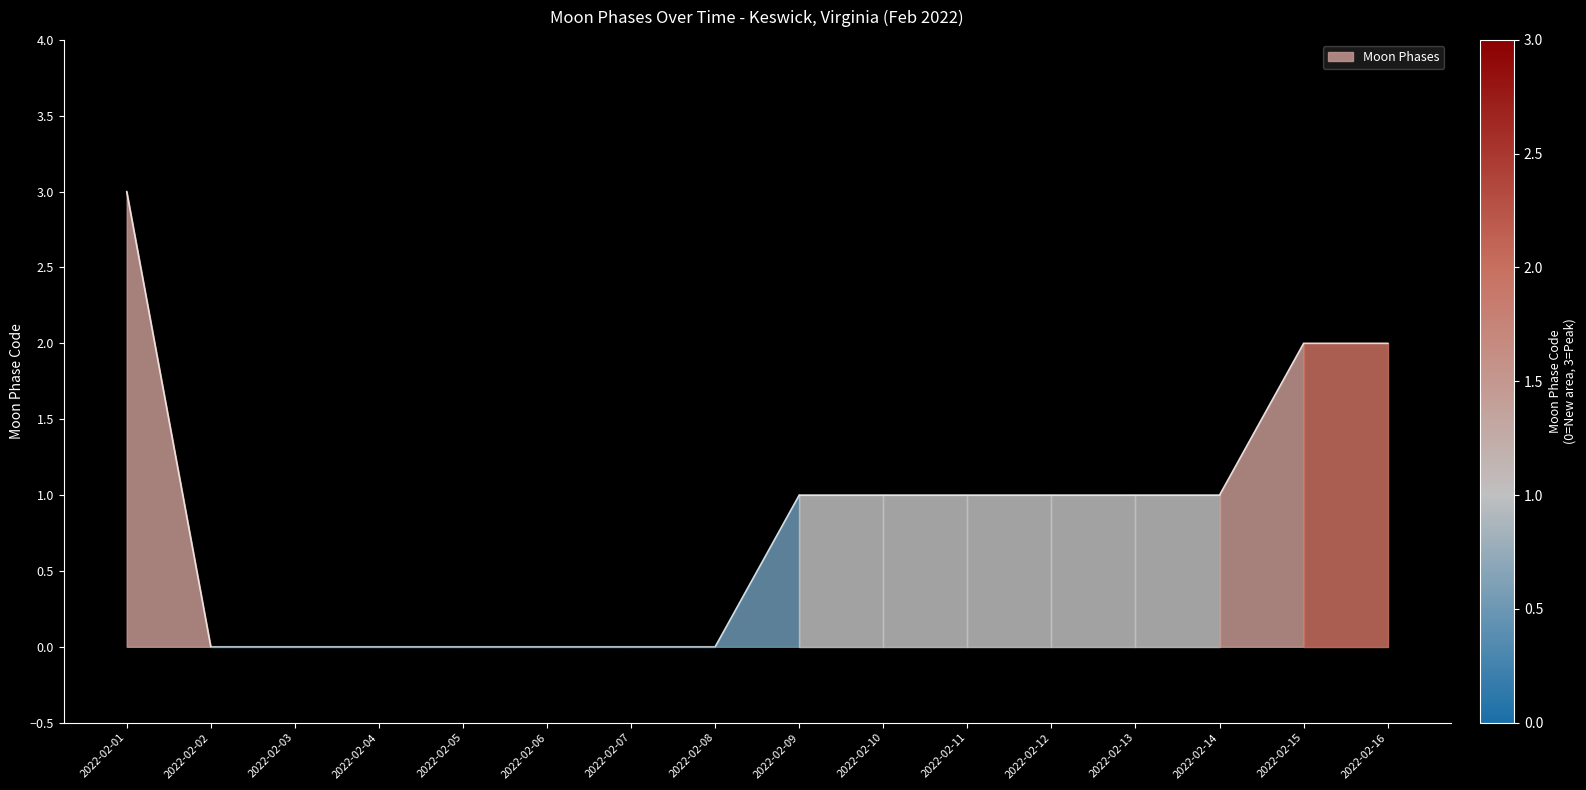

Rank the categories by value from highest to lowest.

2022-02-01, 2022-02-15, 2022-02-16, 2022-02-09, 2022-02-10, 2022-02-11, 2022-02-12, 2022-02-13, 2022-02-14, 2022-02-02, 2022-02-03, 2022-02-04, 2022-02-05, 2022-02-06, 2022-02-07, 2022-02-08